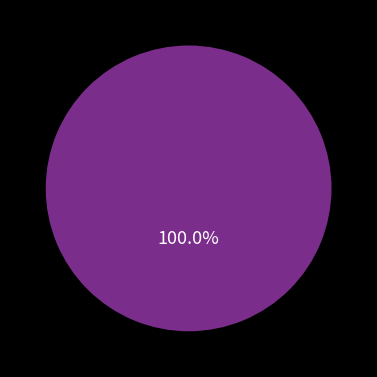

Does any single category account for the majority?

Yes